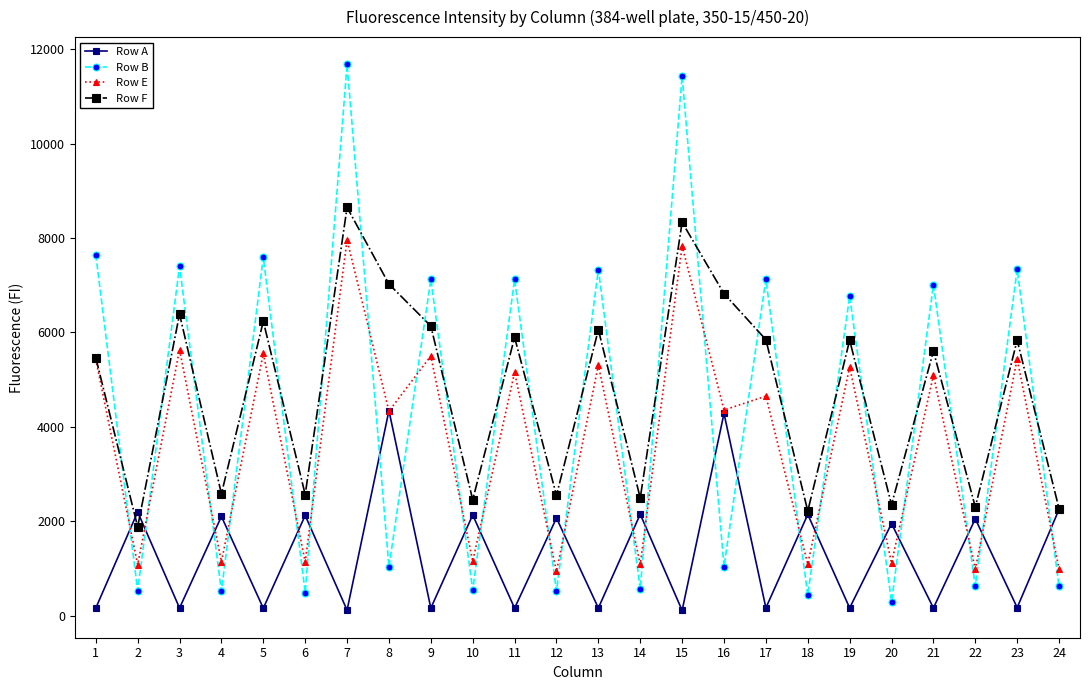

How many interior local peaks does the Row F series have?

9